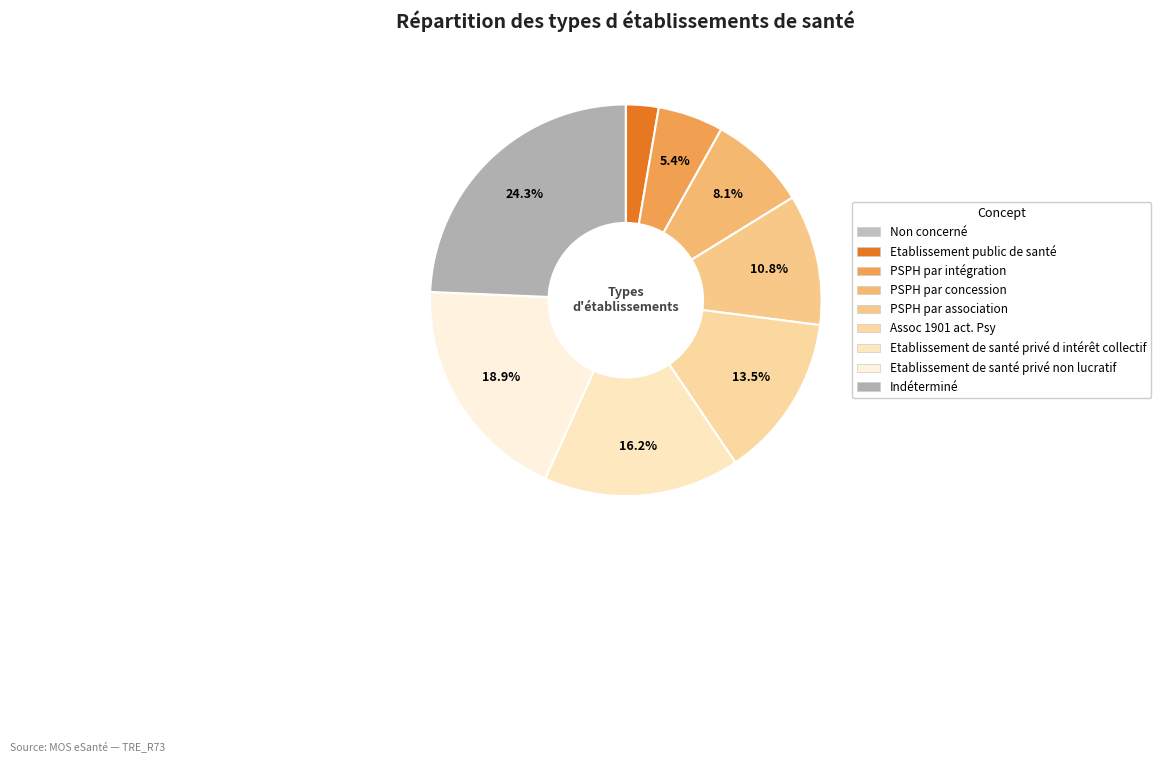

To the nearest percent, what is the average slice percentage?

11%